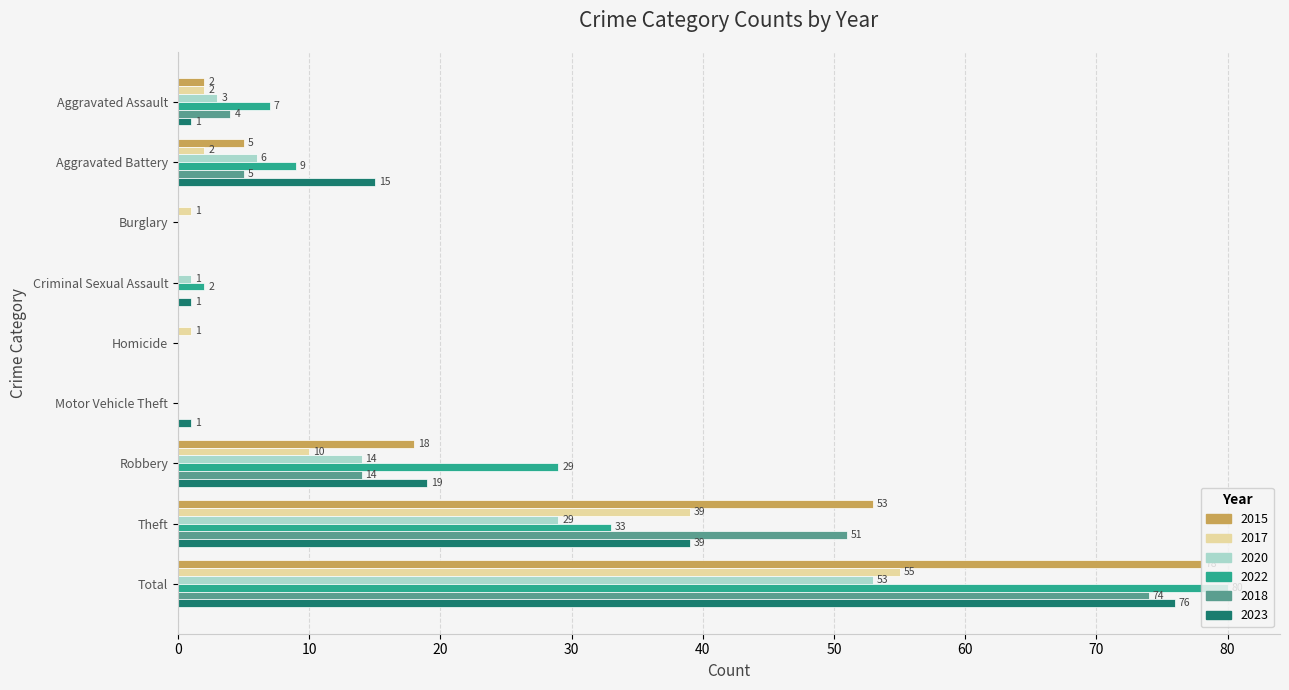

Which series changed the most between Aggravated Assault and Theft?

2015